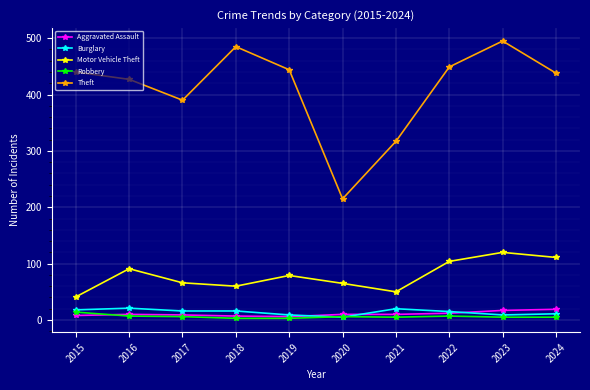

Which series has the widest spread of values?

Theft